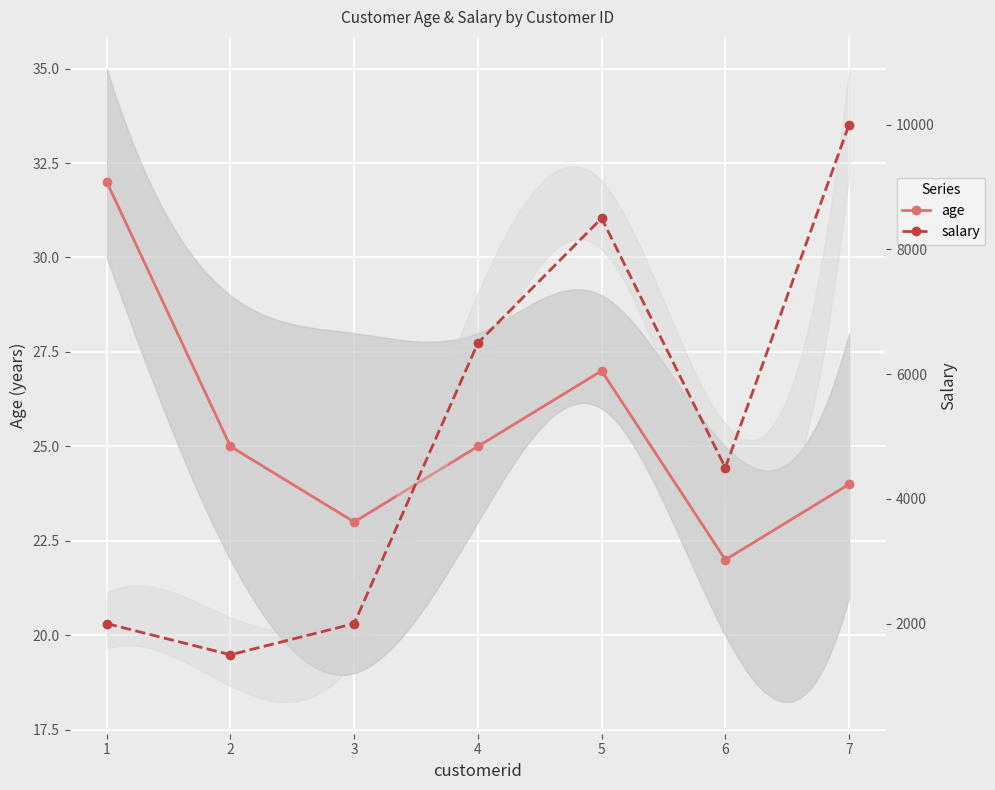

Which series has the widest spread of values?

salary